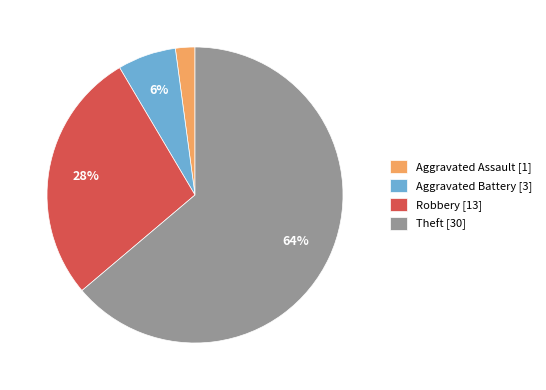

Rank the categories by value from highest to lowest.

Theft [30], Robbery [13], Aggravated Battery [3], Aggravated Assault [1]